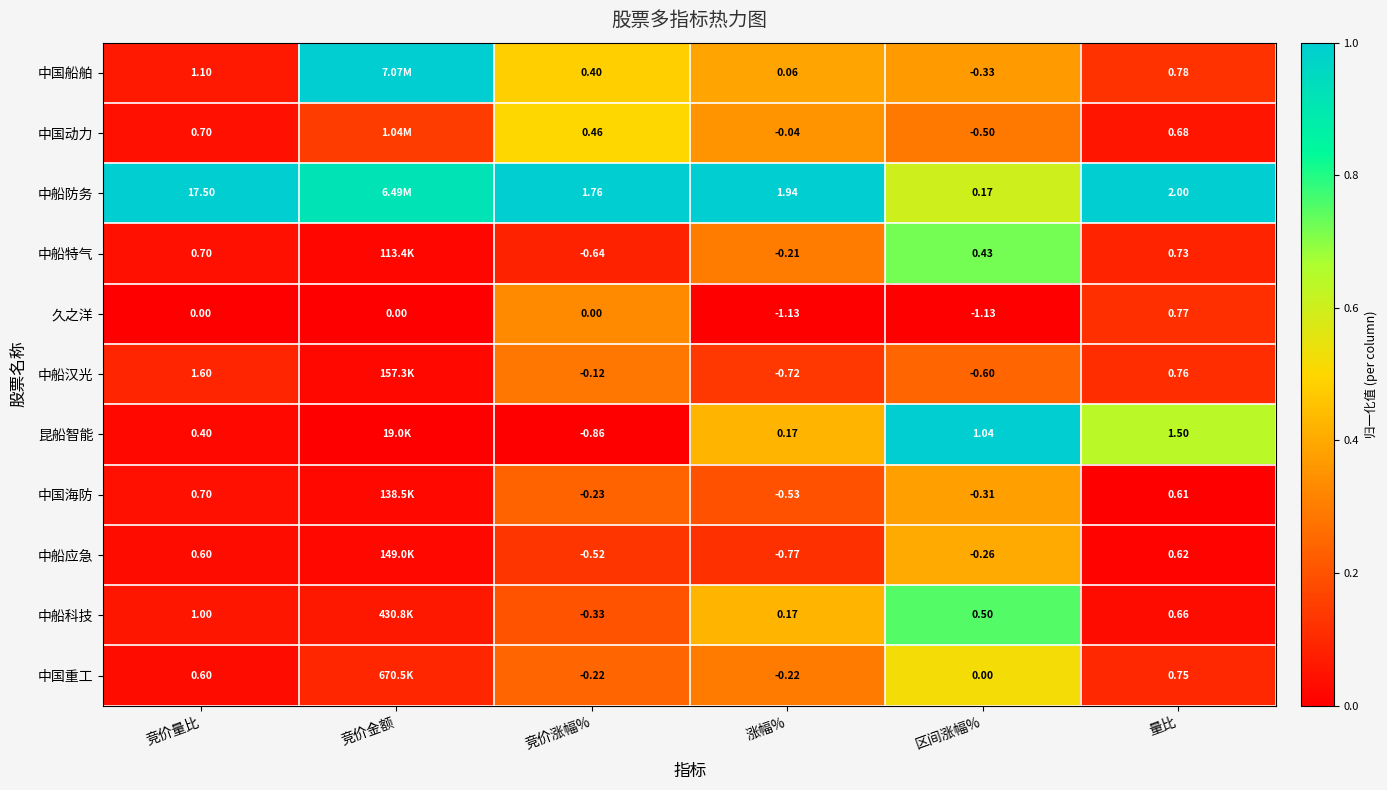

Rank the series at 量比 from lowest to highest value.

中国海防, 中船应急, 中船科技, 中国动力, 中船特气, 中国重工, 中船汉光, 久之洋, 中国船舶, 昆船智能, 中船防务